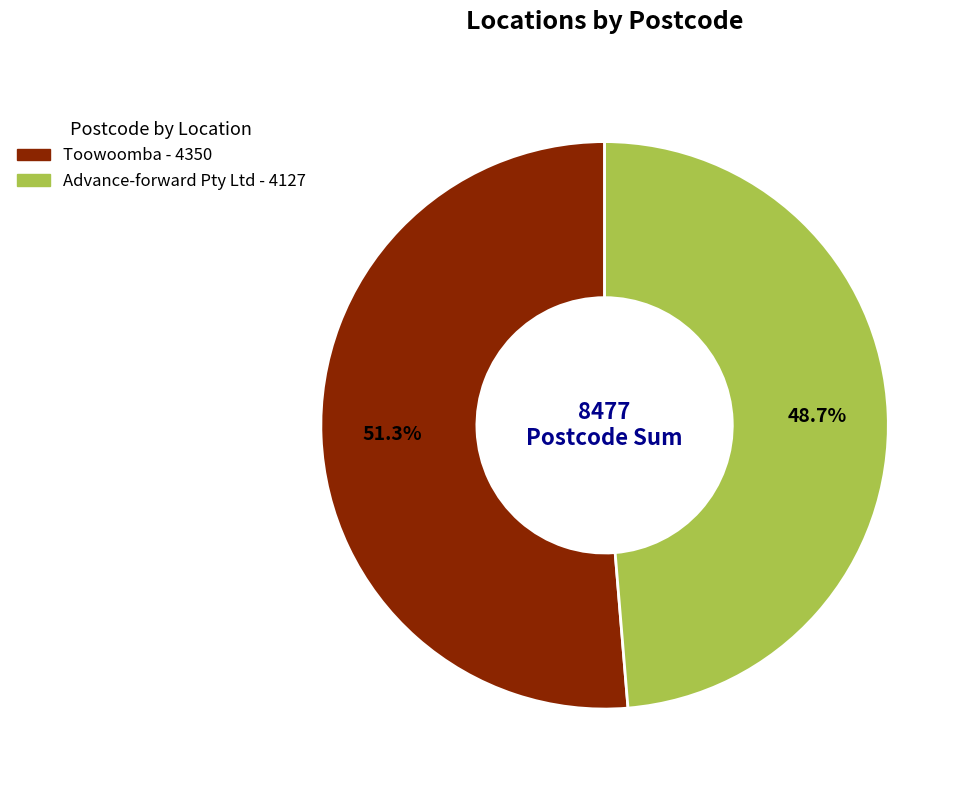

Which category accounts for the majority?

Toowoomba